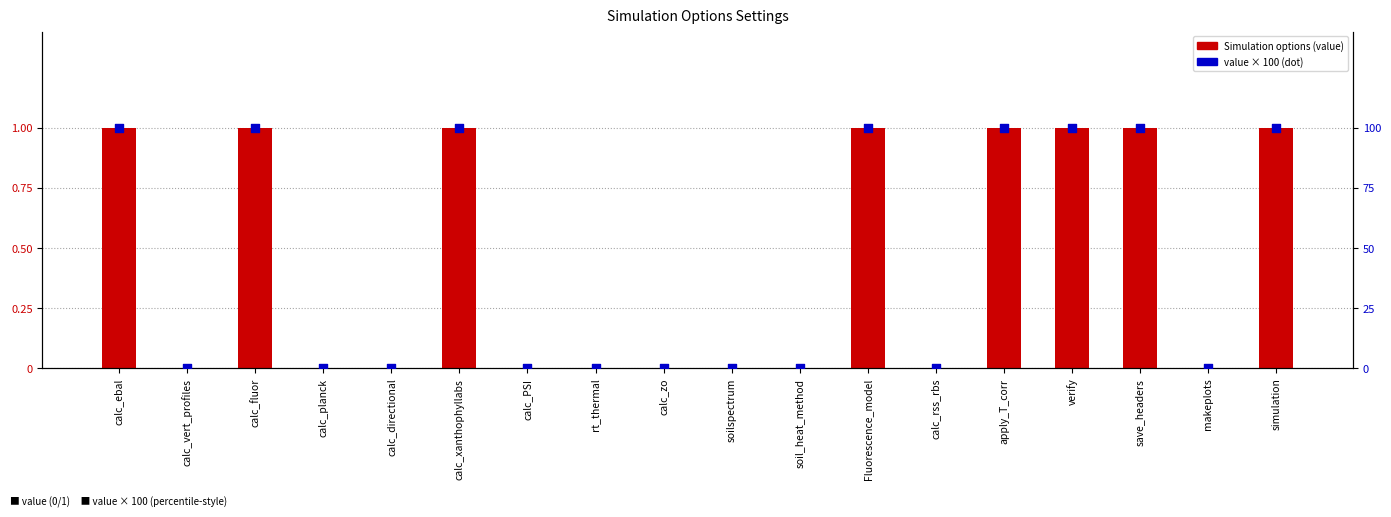

Which series has the widest spread of Y values?

value × 100